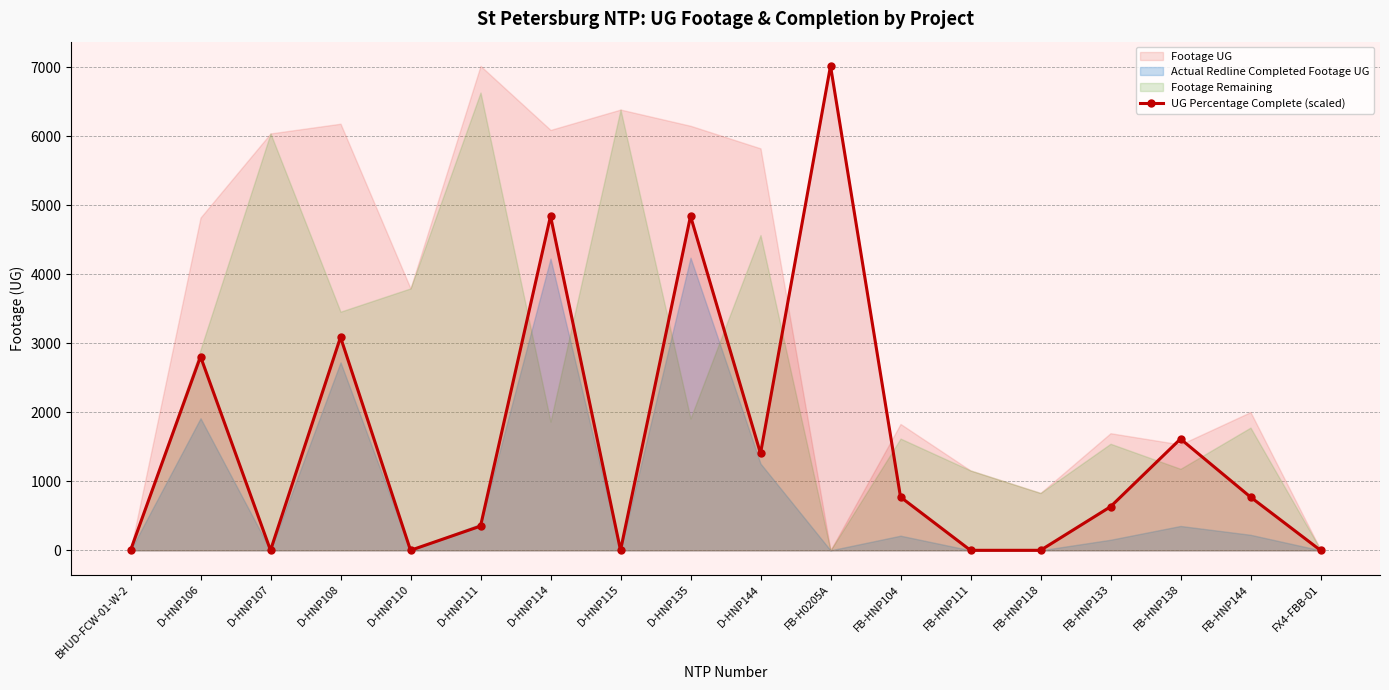

Where is the first local maximum?

D-HNP106